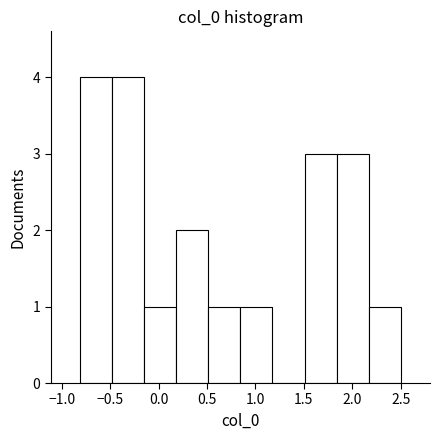

Reading left to right, transcribe this chart: for each bar, give the range it covers on the x-axis and its height. Neither the bar edges nor the heights are printed on the chart, so give them approximately, as read against the axes.

-0.80 to -0.50: 4
-0.50 to -0.15: 4
-0.15 to 0.20: 1
0.20 to 0.50: 2
0.50 to 0.85: 1
0.85 to 1.20: 1
1.20 to 1.50: 0
1.50 to 1.85: 3
1.85 to 2.15: 3
2.15 to 2.50: 1